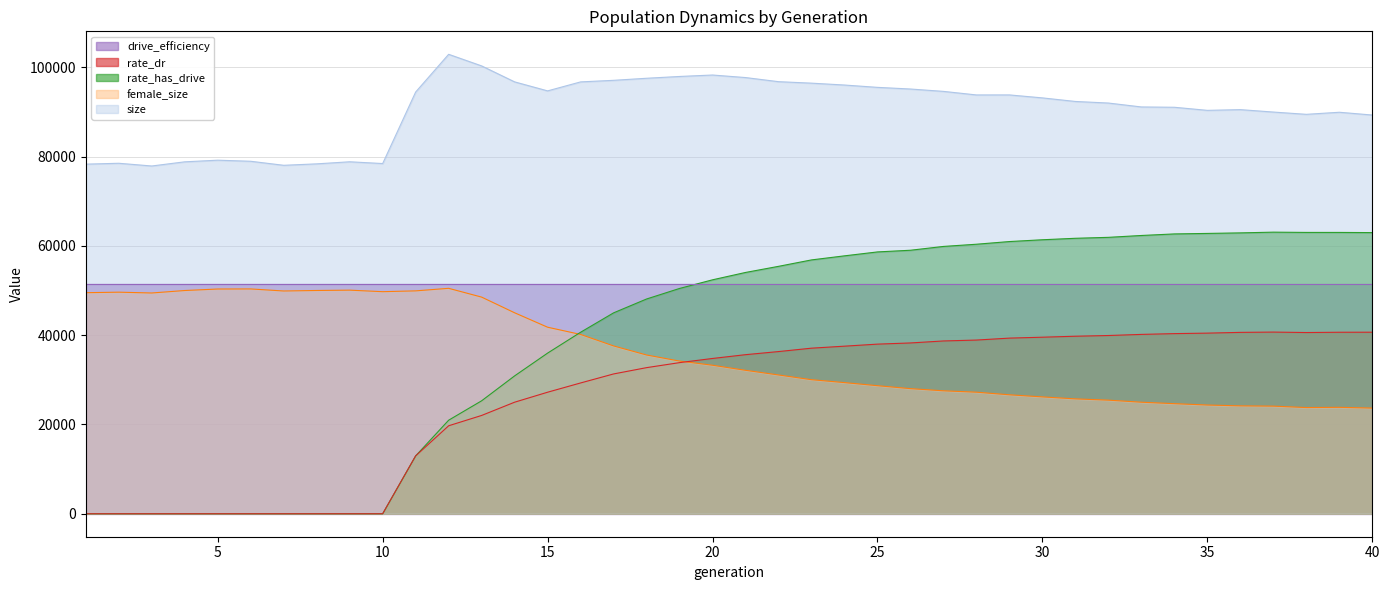

True or false: size and drive_efficiency intersect in this chart.

False